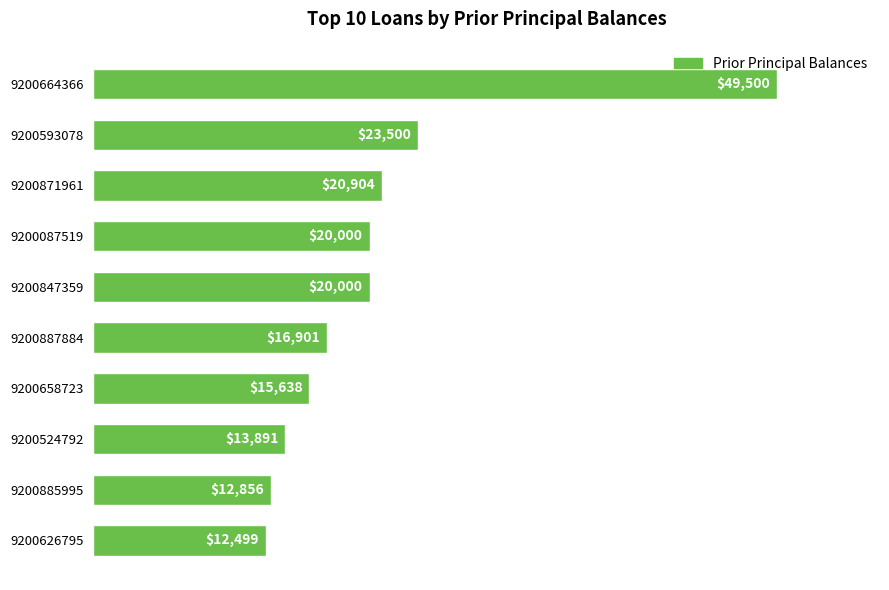

What is the approximate value at 9200885995?

12856.5